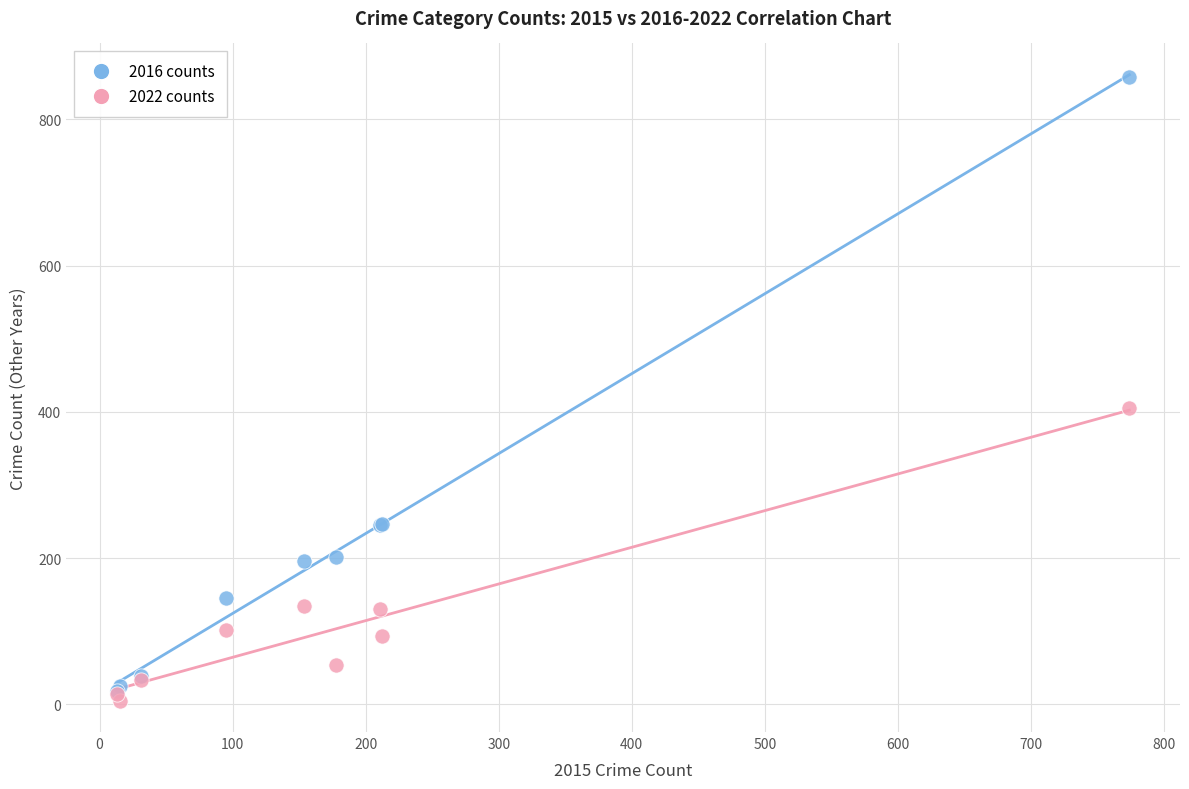

Which series reaches the minimum Y coordinate?

2022 counts